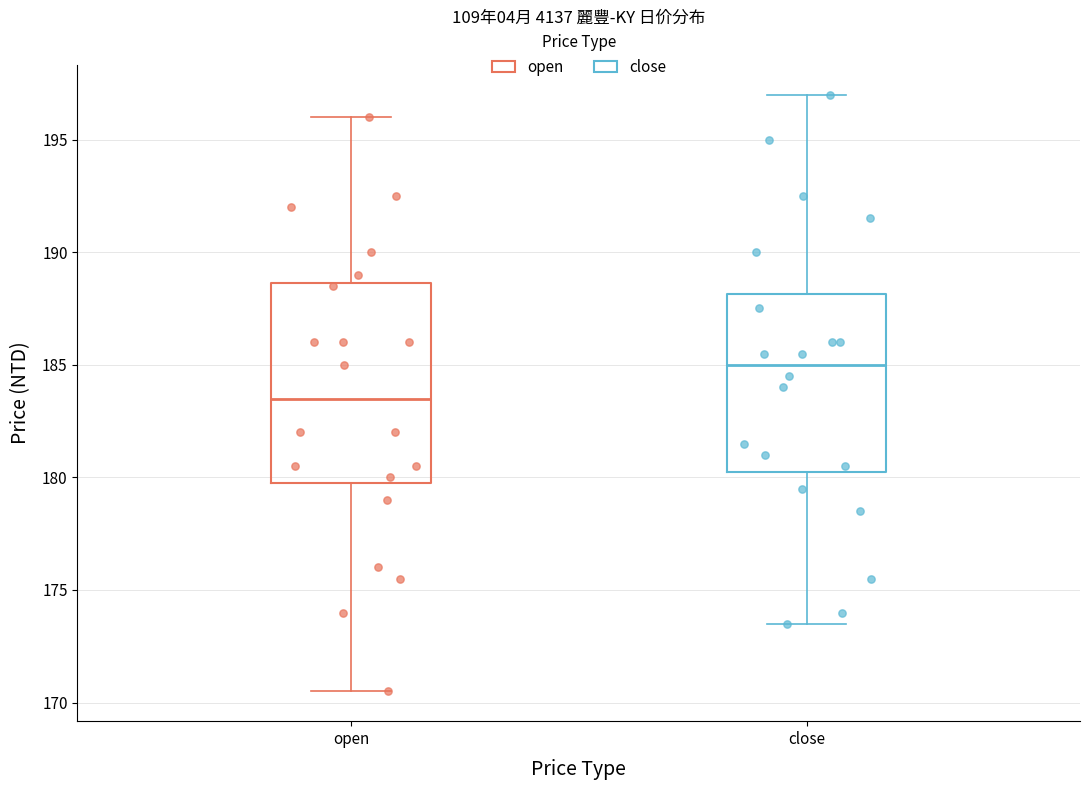

Comparing the boxes themselves (not the whiskers), which one is the tallest?

open